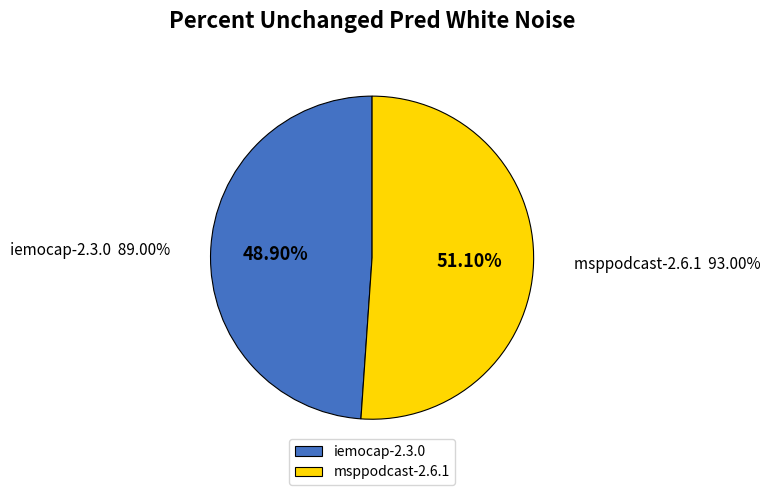

To the nearest percent, what is the difference between the largest and smallest slice percentages?

2%